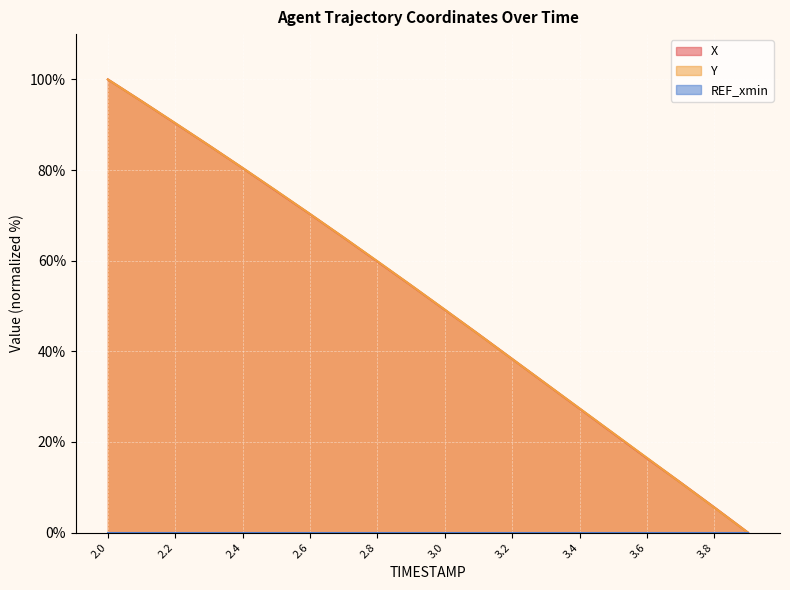

The value of X at 3.3 is 55.4. True or false?

False